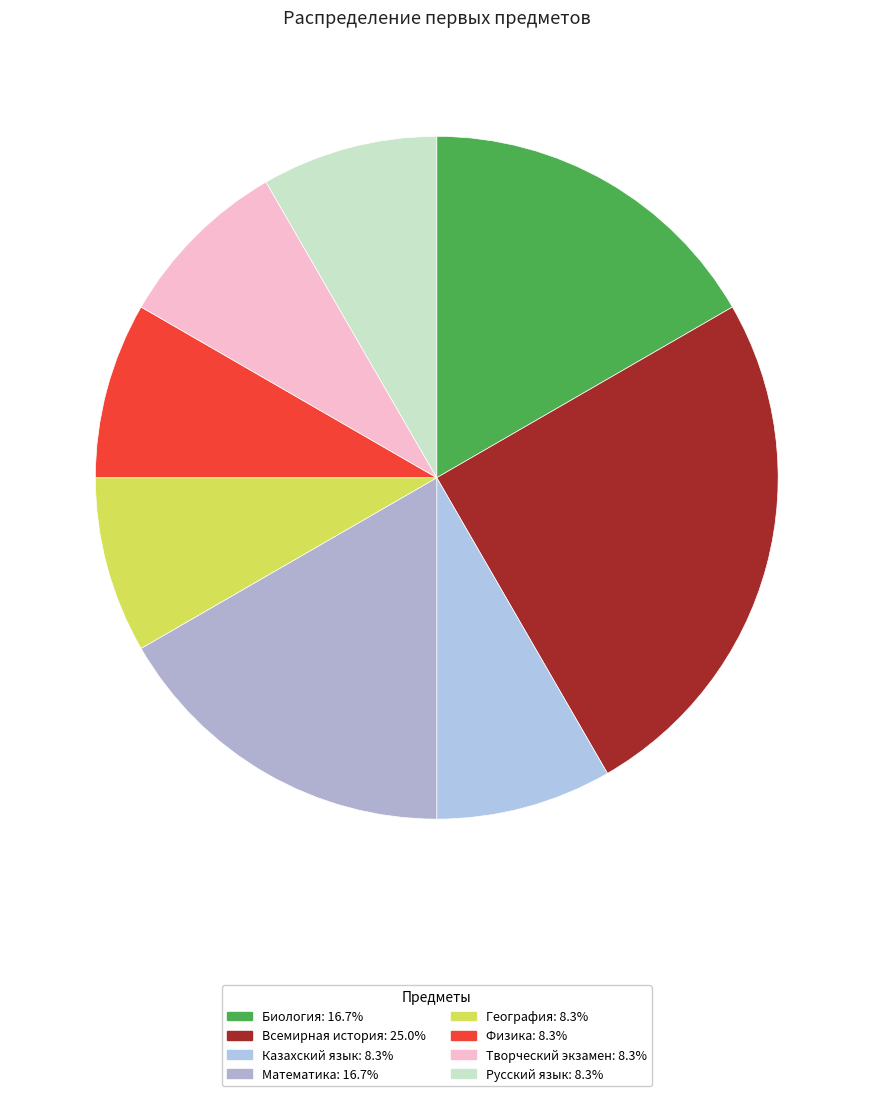

Count the number of slices in the pie.

8